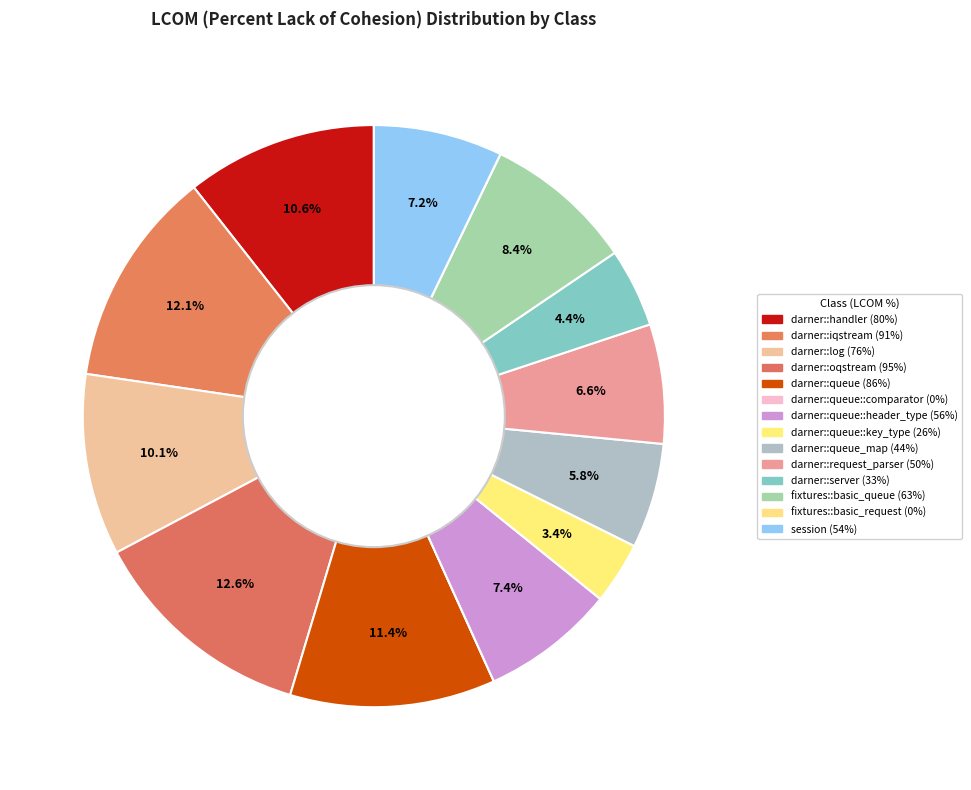

Is there a majority slice in this chart?

No